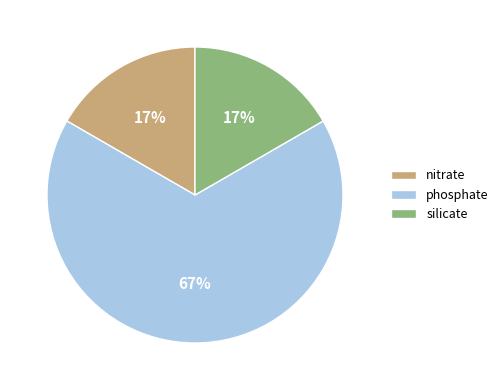

The nitrate slice represents 17% of the pie. True or false?

True